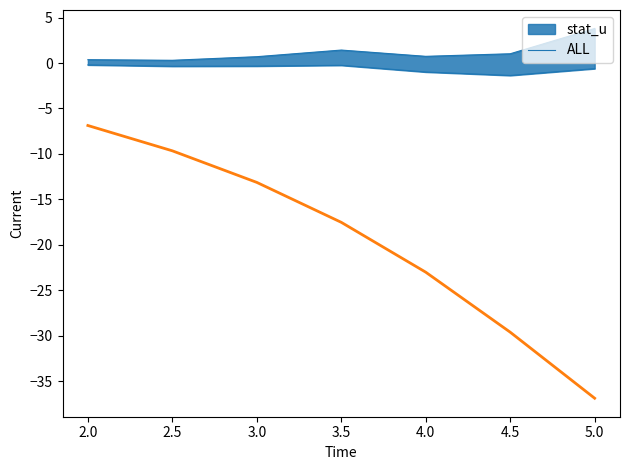

The value of ALL at 3.0 is -3.6. True or false?

False